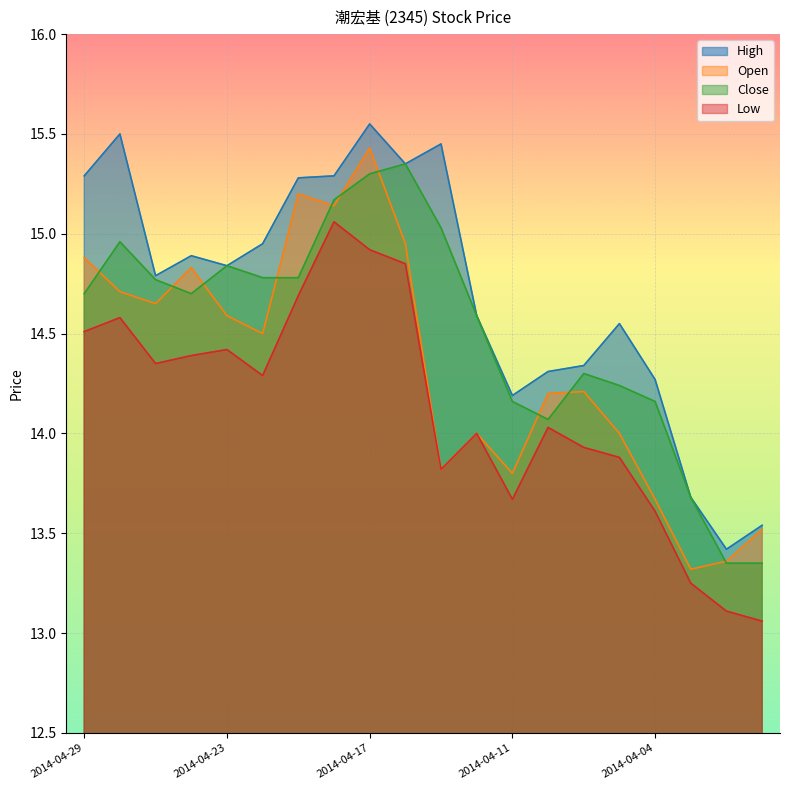

True or false: Close and High intersect in this chart.

False